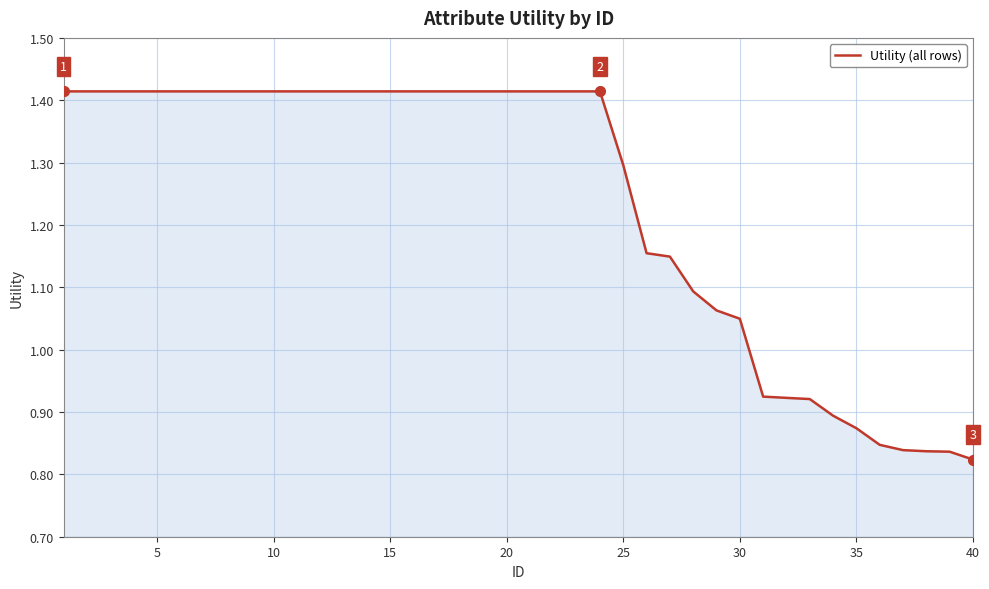

What is the difference between the maximum and minimum values?

0.6